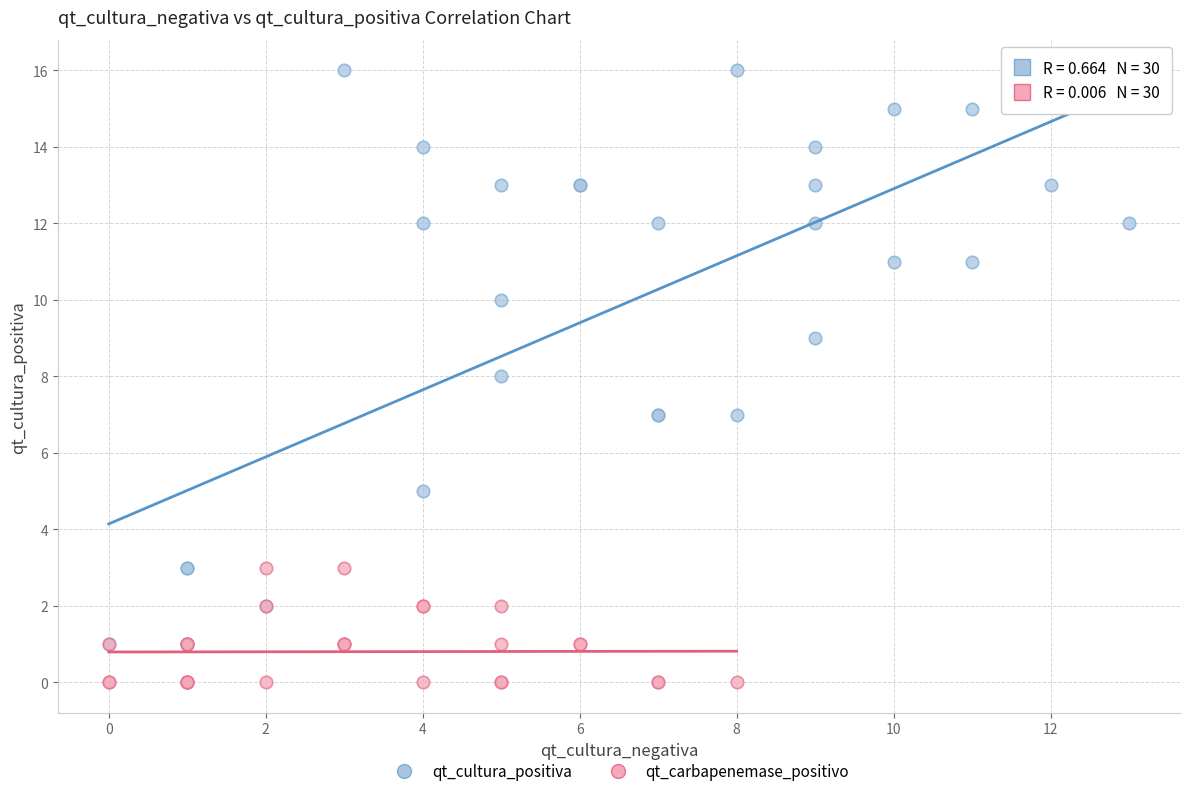

Which series has the widest spread of Y values?

qt_cultura_positiva